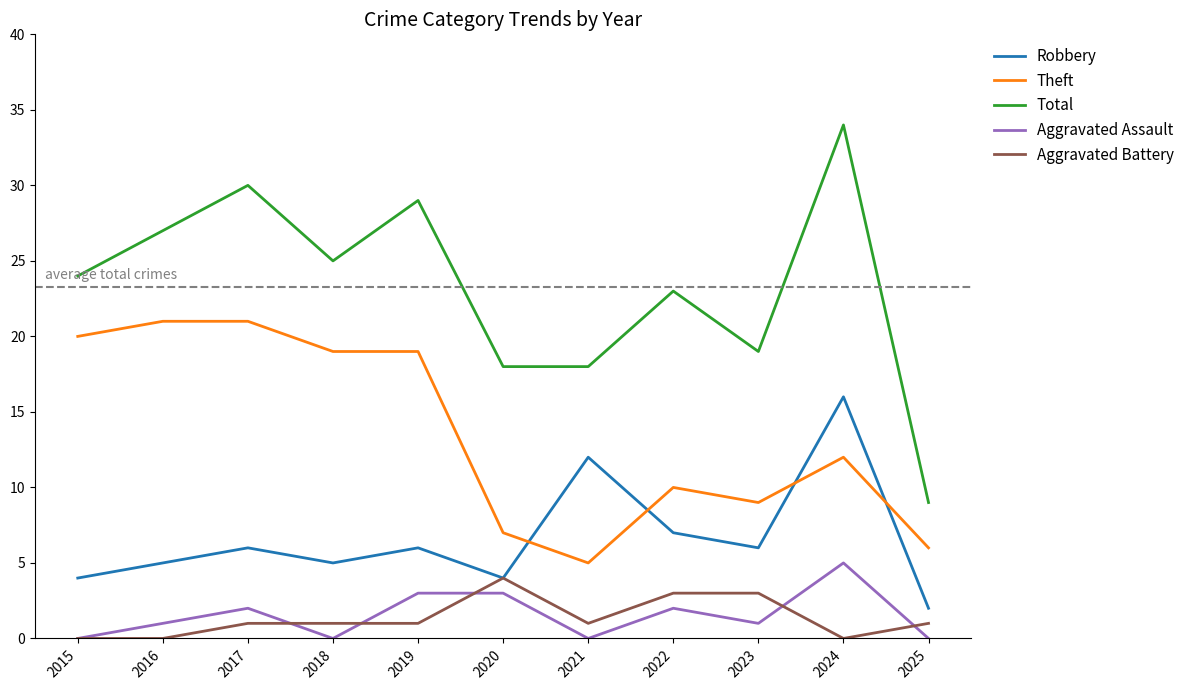

Does the chart have visible grid lines?

No